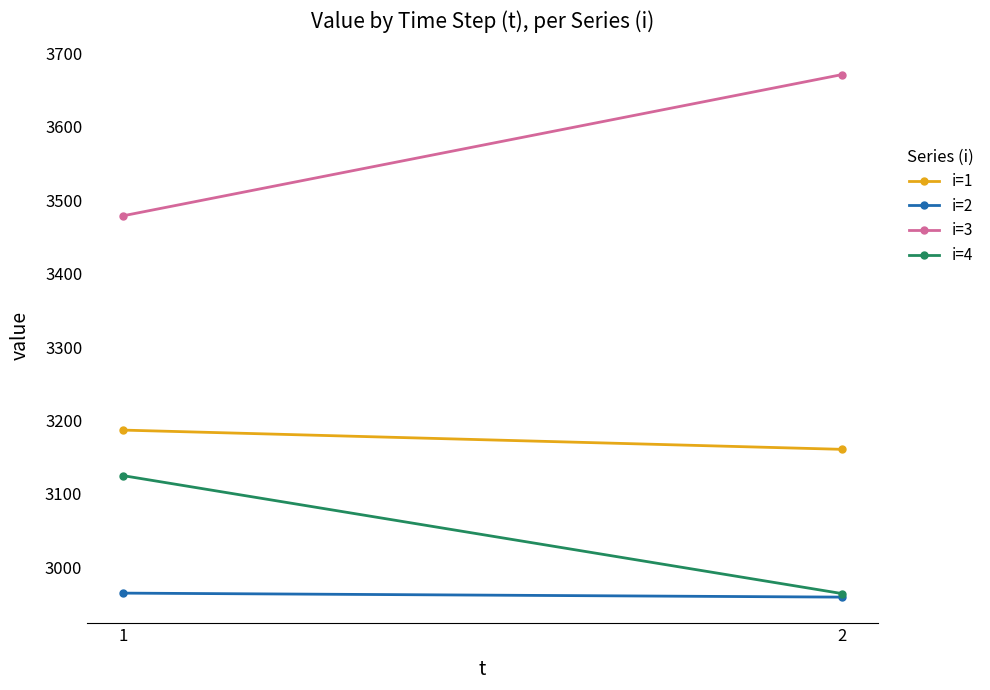

At which label is i=4 closest to 3044?

2